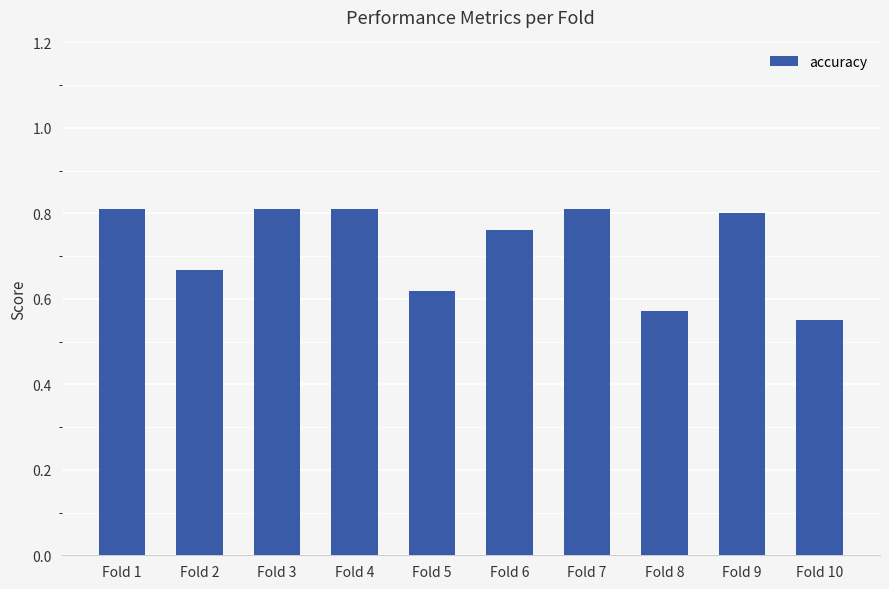

What is the difference between the second highest and second lowest values?

0.2